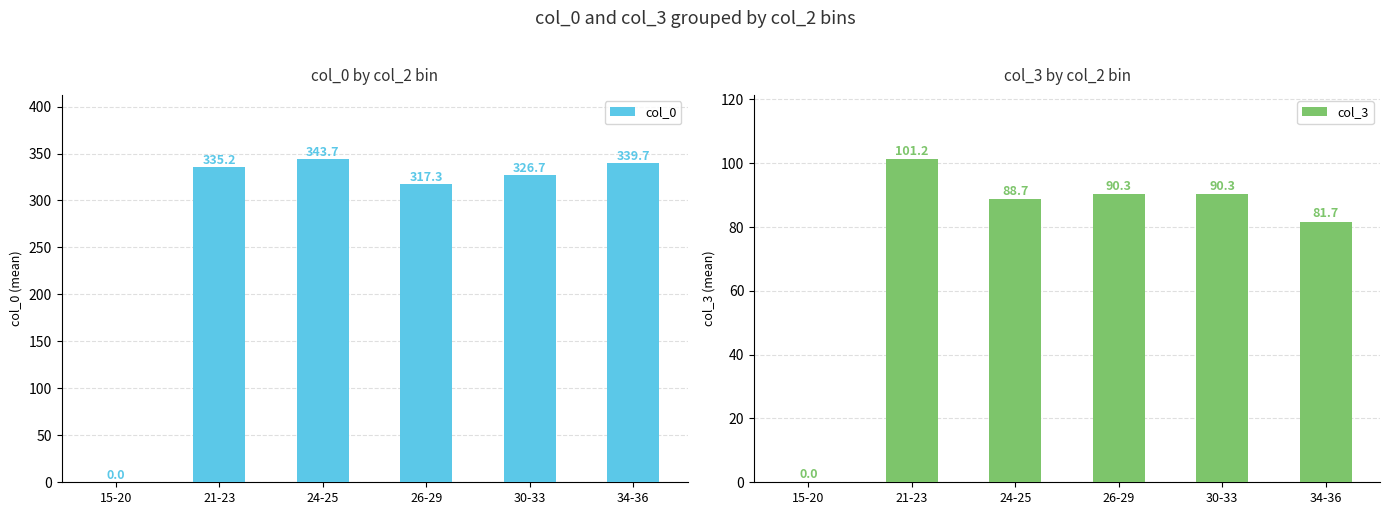

Reading left to right, transcribe all the data shown in this chart.

col_0: 15-20=0.0	21-23=335.2	24-25=343.7	26-29=317.3	30-33=326.7	34-36=339.7
col_3: 15-20=0.0	21-23=101.2	24-25=88.7	26-29=90.3	30-33=90.3	34-36=81.7